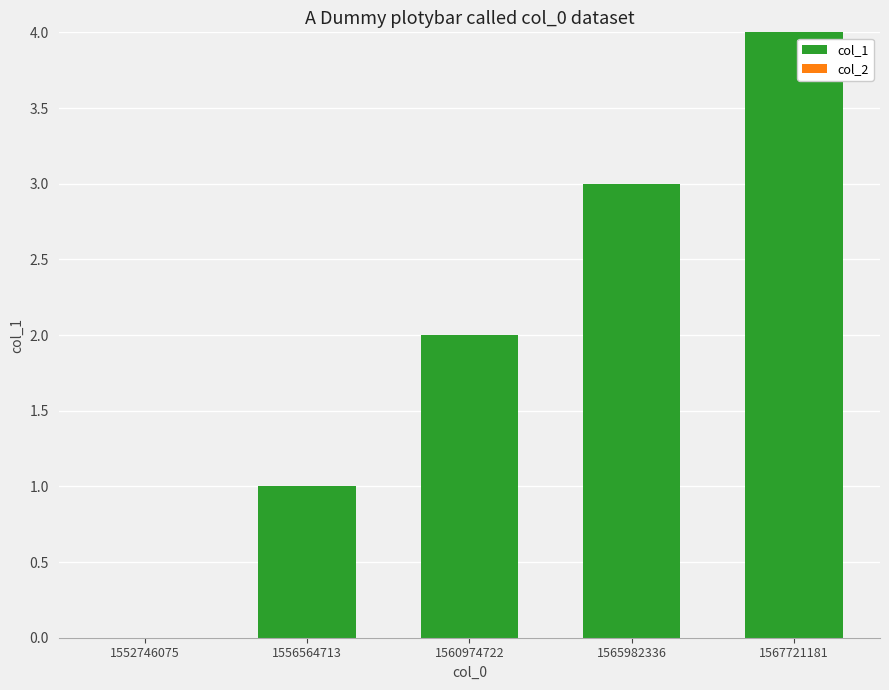

Which category has the highest value across all series?

1567721181